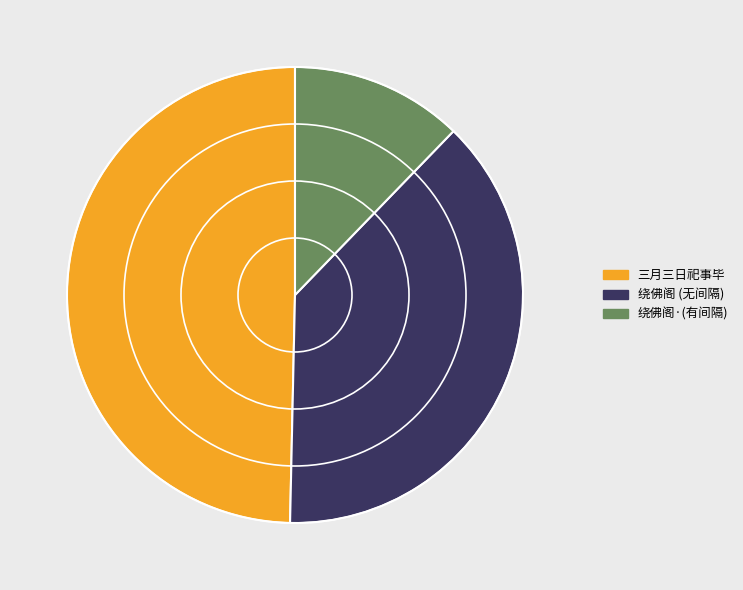

The 绕佛阁·(有间隔) slice represents 12% of the pie. True or false?

True